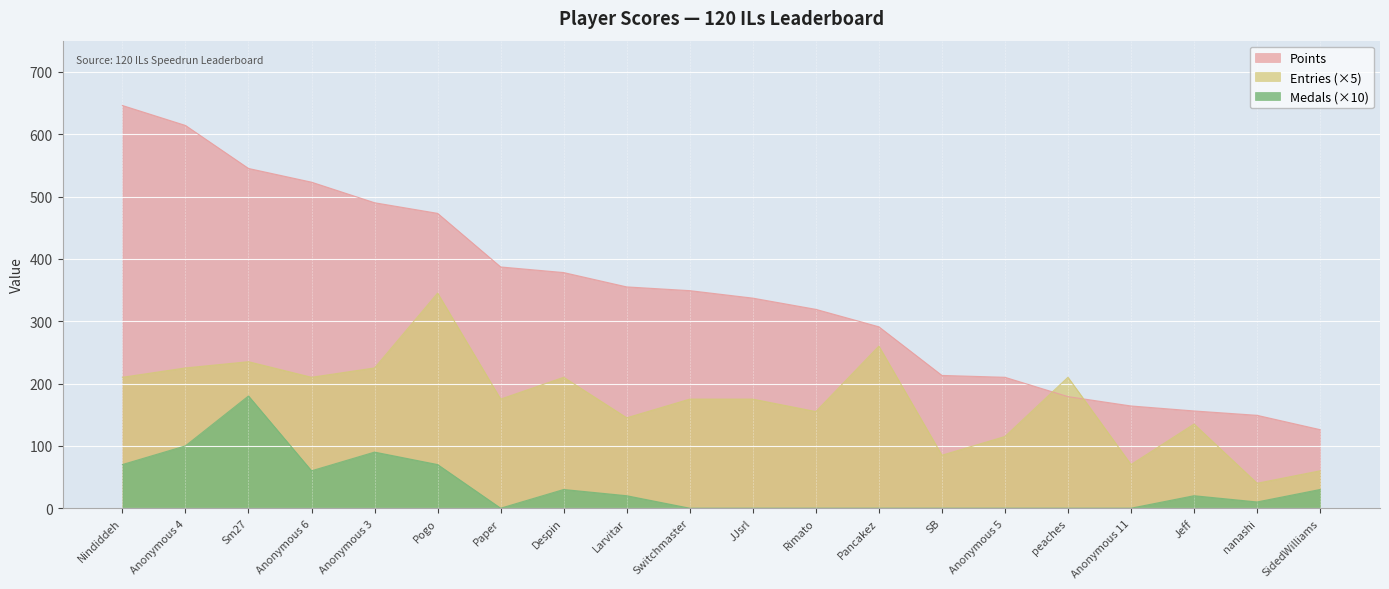

What is the difference between the maximum and minimum values in the Medals series?

180